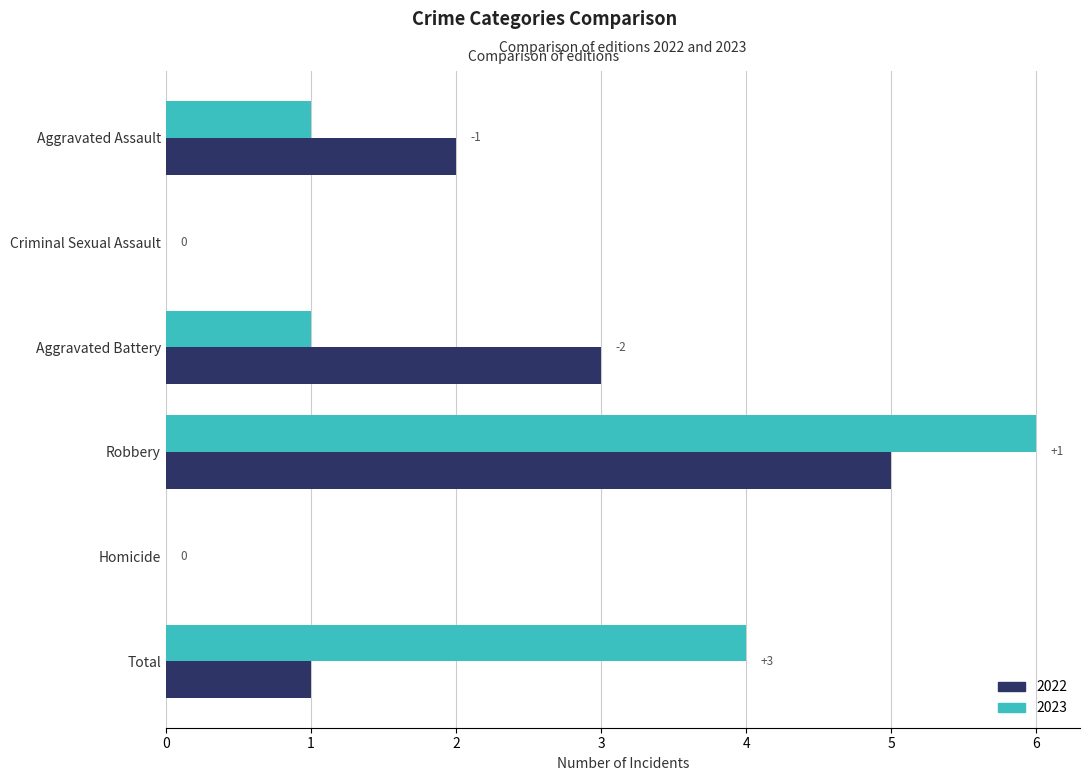

What is the sum of all 2023 values?

12